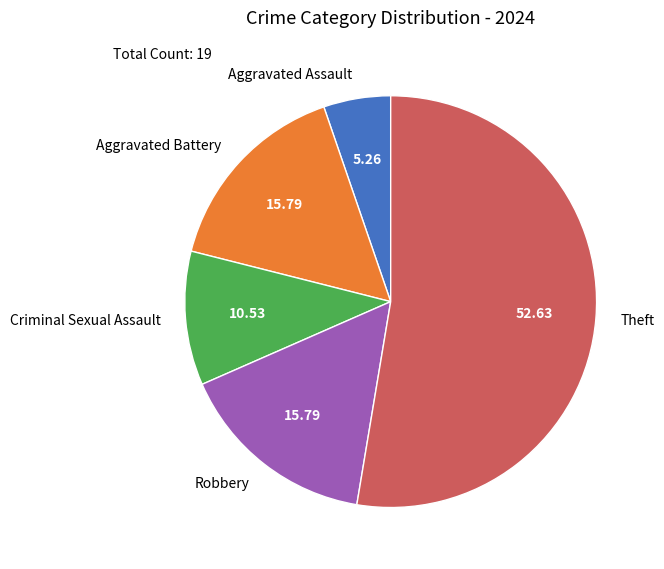

Count the number of slices in the pie.

5